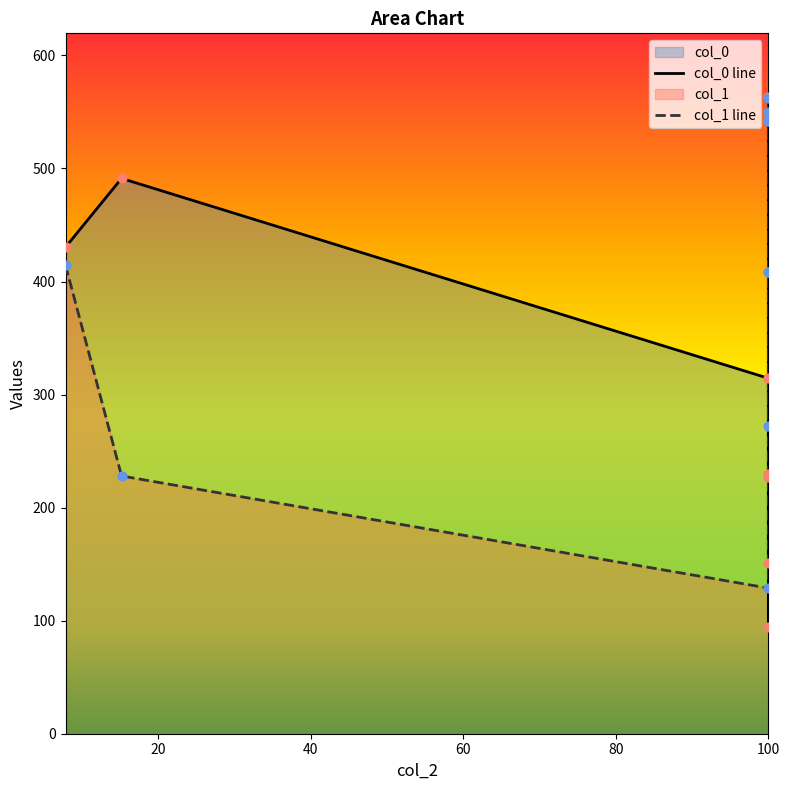

Which series reaches the maximum Y coordinate?

col_0